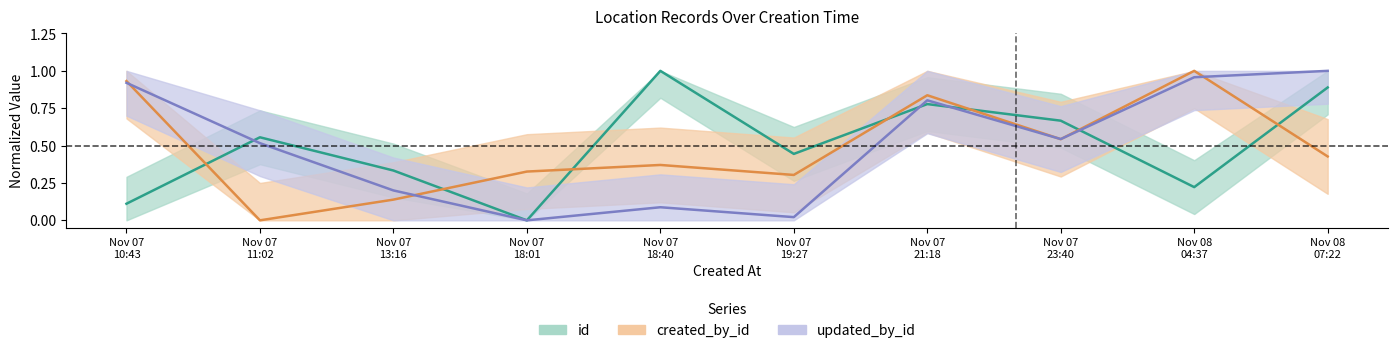

What is the difference between the created_by_id values at Nov 07 19:27 and Nov 07 23:40?

0.2